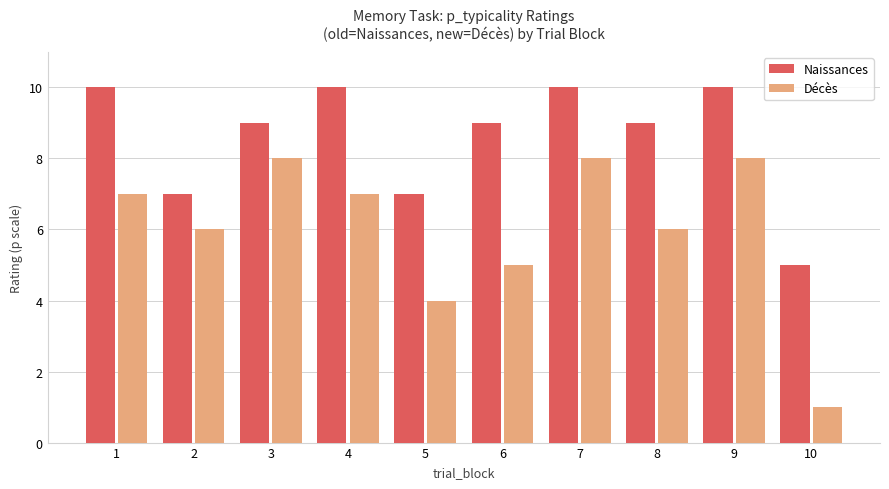

Read the Décès value at 2.

6